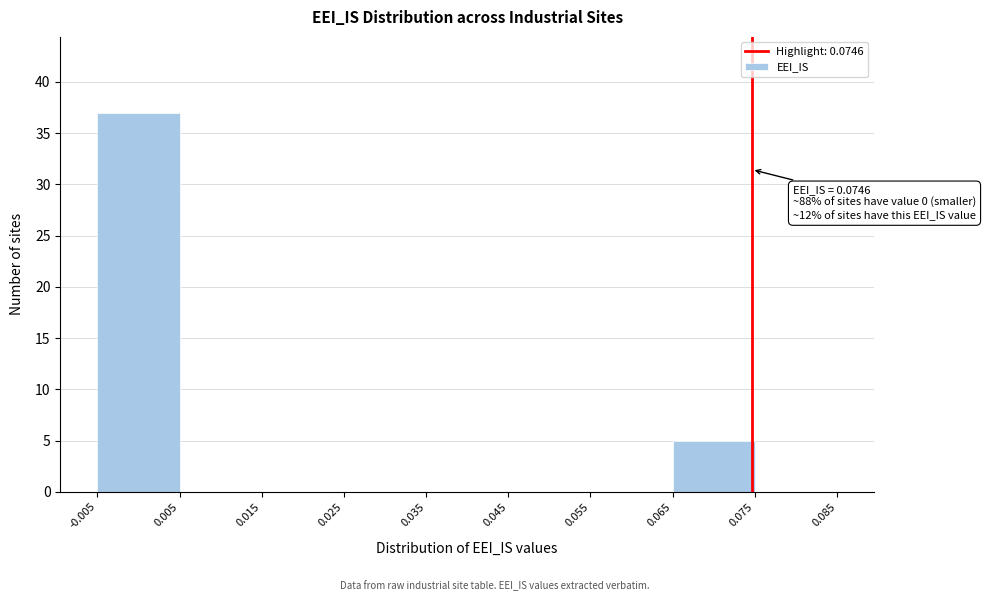

Over which range of the x-axis is the bar tallest?

-0.005 to 0.005